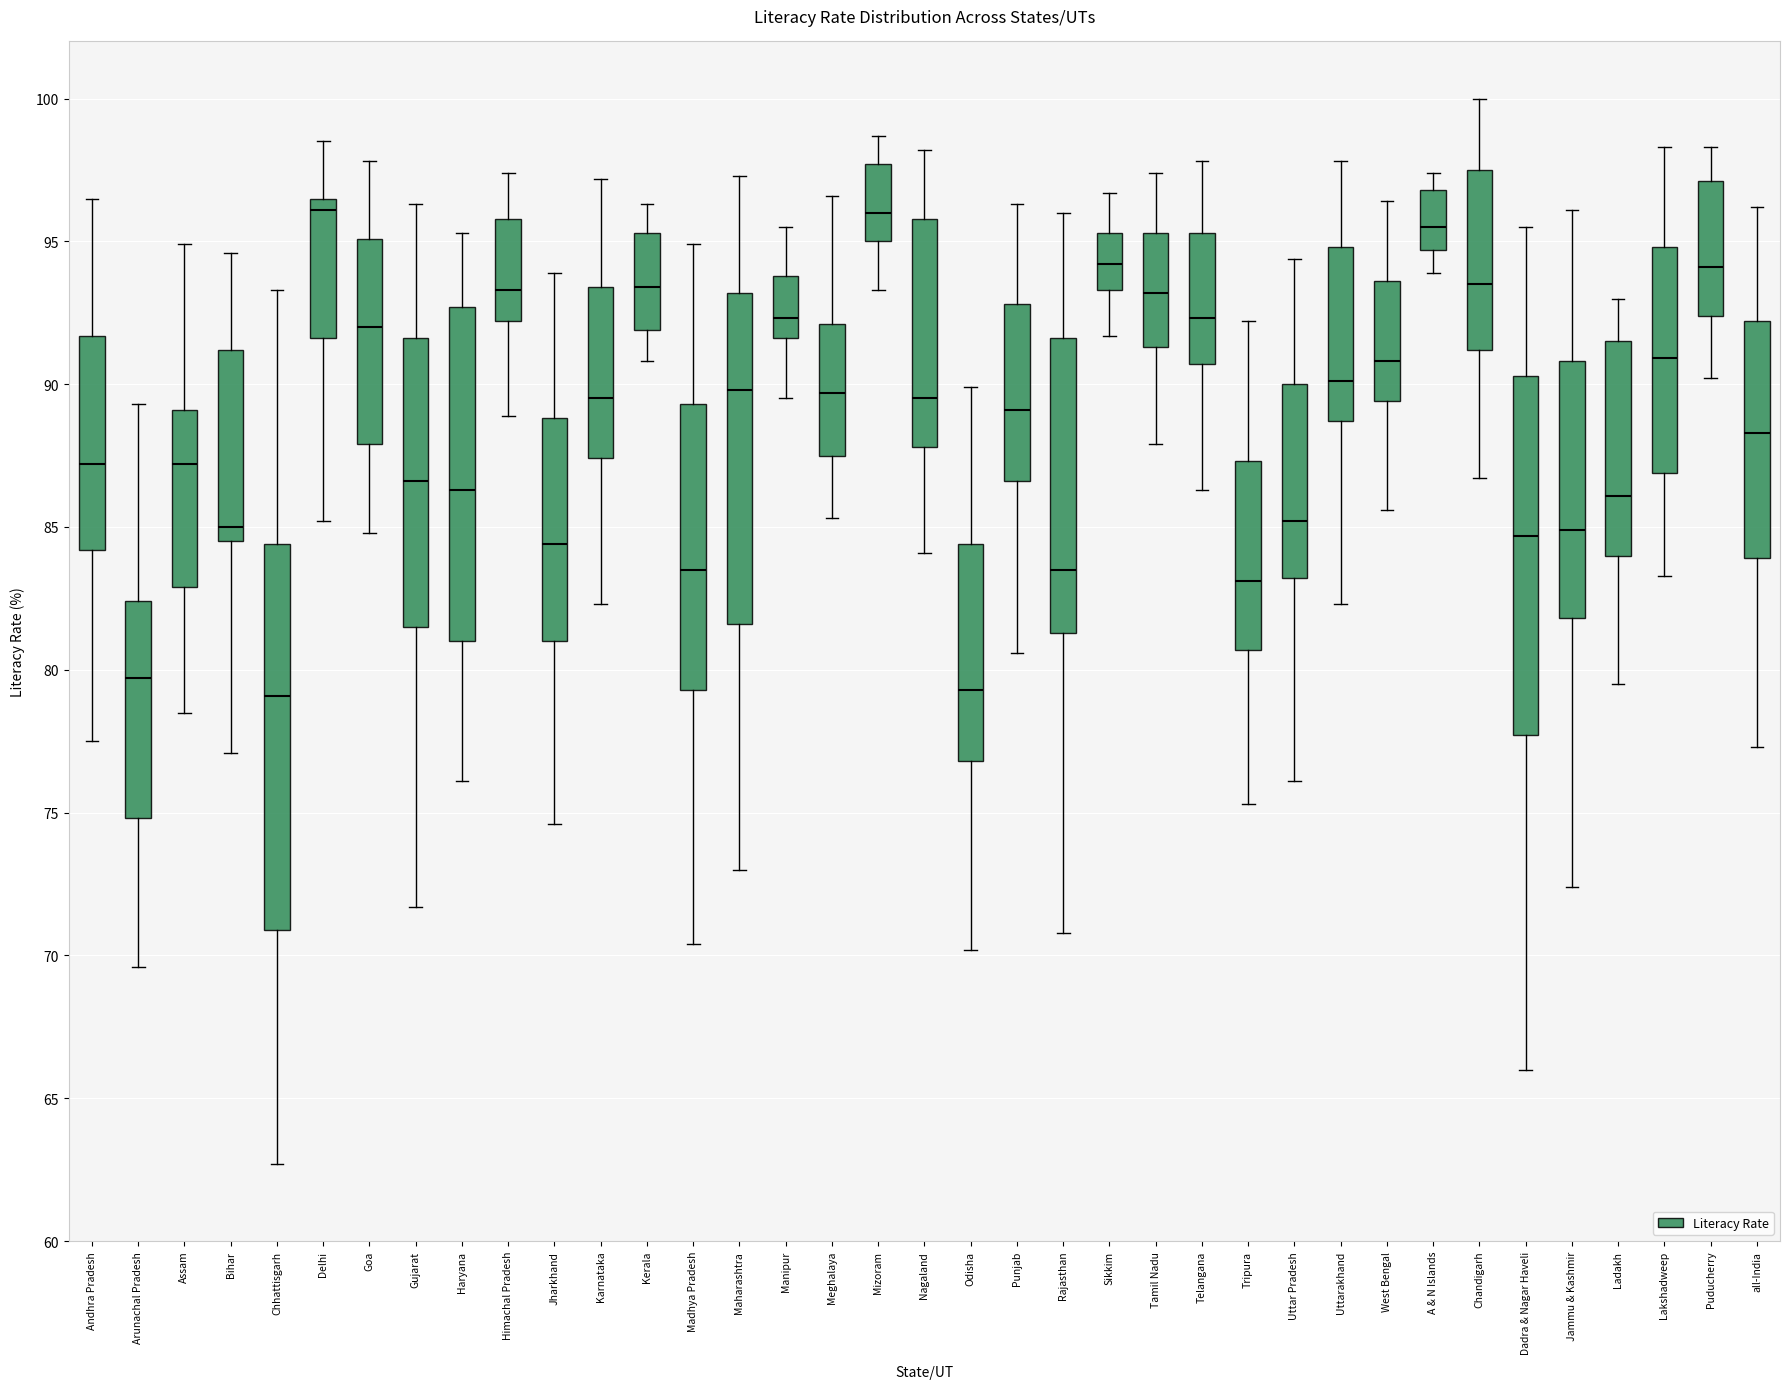

Reading left to right, transcribe this box plot: for each box, give where its median line is, the range the box spans, and where its two whiskers end, as read against the y-axis. The values are not printed on the chart, so give them approximately, as read against the axis.

Andhra Pradesh: median 87.0, box 84.0 to 91.5, whiskers 77.5 to 96.5
Arunachal Pradesh: median 79.5, box 75.0 to 82.5, whiskers 69.5 to 89.5
Assam: median 87.0, box 83.0 to 89.0, whiskers 78.5 to 95.0
Bihar: median 85.0, box 84.5 to 91.0, whiskers 77.0 to 94.5
Chhattisgarh: median 79.0, box 71.0 to 84.5, whiskers 62.5 to 93.5
Delhi: median 96.0, box 91.5 to 96.5, whiskers 85.0 to 98.5
Goa: median 92.0, box 88.0 to 95.0, whiskers 85.0 to 98.0
Gujarat: median 86.5, box 81.5 to 91.5, whiskers 71.5 to 96.5
Haryana: median 86.5, box 81.0 to 92.5, whiskers 76.0 to 95.5
Himachal Pradesh: median 93.5, box 92.0 to 96.0, whiskers 89.0 to 97.5
Jharkhand: median 84.5, box 81.0 to 89.0, whiskers 74.5 to 94.0
Karnataka: median 89.5, box 87.5 to 93.5, whiskers 82.5 to 97.0
Kerala: median 93.5, box 92.0 to 95.5, whiskers 91.0 to 96.5
Madhya Pradesh: median 83.5, box 79.5 to 89.5, whiskers 70.5 to 95.0
Maharashtra: median 90.0, box 81.5 to 93.0, whiskers 73.0 to 97.5
Manipur: median 92.5, box 91.5 to 94.0, whiskers 89.5 to 95.5
Meghalaya: median 89.5, box 87.5 to 92.0, whiskers 85.5 to 96.5
Mizoram: median 96.0, box 95.0 to 97.5, whiskers 93.5 to 98.5
Nagaland: median 89.5, box 88.0 to 96.0, whiskers 84.0 to 98.0
Odisha: median 79.5, box 77.0 to 84.5, whiskers 70.0 to 90.0
Punjab: median 89.0, box 86.5 to 93.0, whiskers 80.5 to 96.5
Rajasthan: median 83.5, box 81.5 to 91.5, whiskers 71.0 to 96.0
Sikkim: median 94.0, box 93.5 to 95.5, whiskers 91.5 to 96.5
Tamil Nadu: median 93.0, box 91.5 to 95.5, whiskers 88.0 to 97.5
Telangana: median 92.5, box 90.5 to 95.5, whiskers 86.5 to 98.0
Tripura: median 83.0, box 80.5 to 87.5, whiskers 75.5 to 92.0
Uttar Pradesh: median 85.0, box 83.0 to 90.0, whiskers 76.0 to 94.5
Uttarakhand: median 90.0, box 88.5 to 95.0, whiskers 82.5 to 98.0
West Bengal: median 91.0, box 89.5 to 93.5, whiskers 85.5 to 96.5
A & N Islands: median 95.5, box 94.5 to 97.0, whiskers 94.0 to 97.5
Chandigarh: median 93.5, box 91.0 to 97.5, whiskers 86.5 to 100.0
Dadra & Nagar Haveli: median 84.5, box 77.5 to 90.5, whiskers 66.0 to 95.5
Jammu & Kashmir: median 85.0, box 82.0 to 91.0, whiskers 72.5 to 96.0
Ladakh: median 86.0, box 84.0 to 91.5, whiskers 79.5 to 93.0
Lakshadweep: median 91.0, box 87.0 to 95.0, whiskers 83.5 to 98.5
Puducherry: median 94.0, box 92.5 to 97.0, whiskers 90.0 to 98.5
all-India: median 88.5, box 84.0 to 92.0, whiskers 77.5 to 96.0